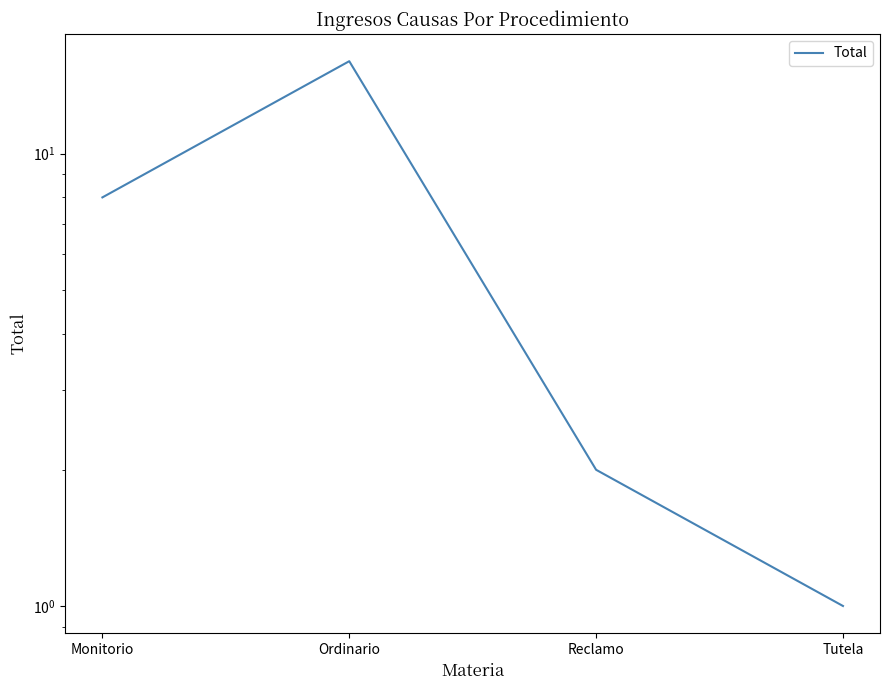

Where is the first local maximum?

Ordinario